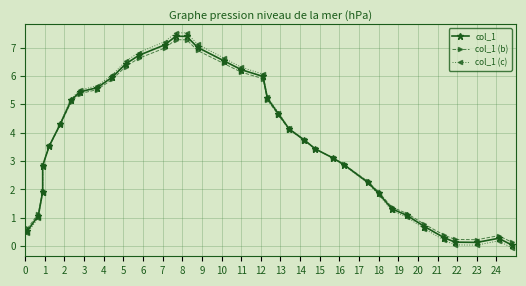

What is the difference between the maximum and minimum values in the col_1 (c) series?

7.6